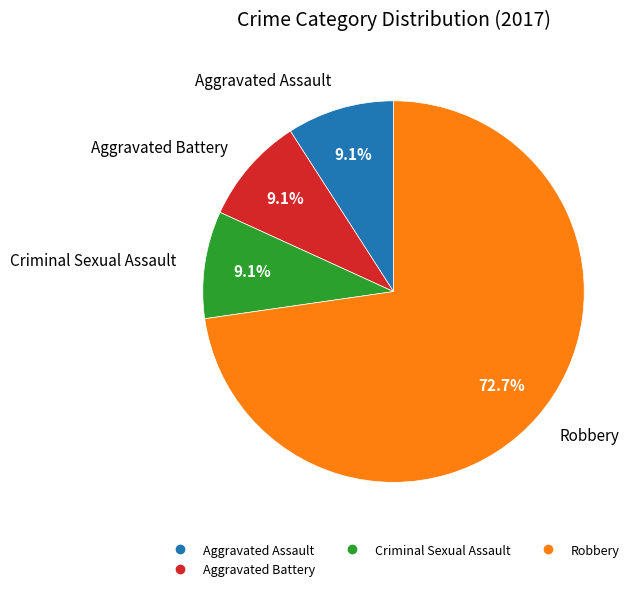

Does any single category account for the majority?

Yes